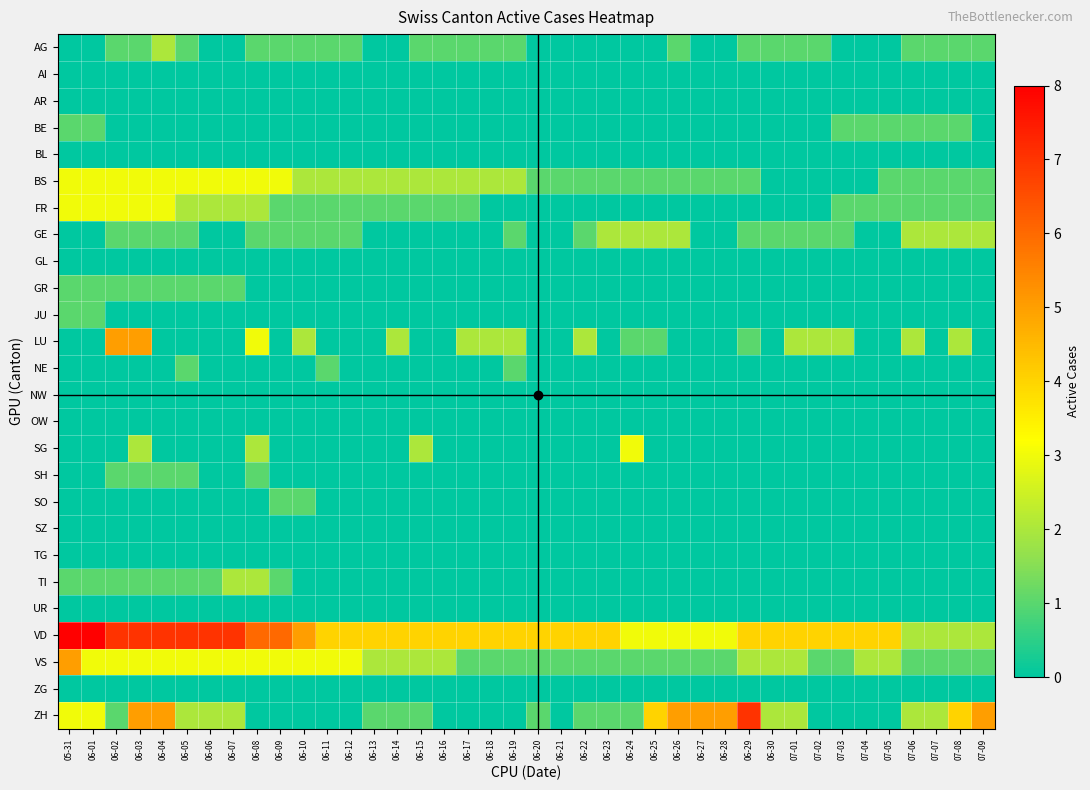

Reading left to right, transcribe all the data shown in this chart.

AG: 05-31=0	06-01=0	06-02=1	06-03=1	06-04=2	06-05=1	06-06=0	06-07=0	06-08=1	06-09=1	06-10=1	06-11=1	06-12=1	06-13=0	06-14=0	06-15=1	06-16=1	06-17=1	06-18=1	06-19=1	06-20=0	06-21=0	06-22=0	06-23=0	06-24=0	06-25=0	06-26=1	06-27=0	06-28=0	06-29=1	06-30=1	07-01=1	07-02=1	07-03=0	07-04=0	07-05=0	07-06=1	07-07=1	07-08=1	07-09=1
AI: 05-31=0	06-01=0	06-02=0	06-03=0	06-04=0	06-05=0	06-06=0	06-07=0	06-08=0	06-09=0	06-10=0	06-11=0	06-12=0	06-13=0	06-14=0	06-15=0	06-16=0	06-17=0	06-18=0	06-19=0	06-20=0	06-21=0	06-22=0	06-23=0	06-24=0	06-25=0	06-26=0	06-27=0	06-28=0	06-29=0	06-30=0	07-01=0	07-02=0	07-03=0	07-04=0	07-05=0	07-06=0	07-07=0	07-08=0	07-09=0
AR: 05-31=0	06-01=0	06-02=0	06-03=0	06-04=0	06-05=0	06-06=0	06-07=0	06-08=0	06-09=0	06-10=0	06-11=0	06-12=0	06-13=0	06-14=0	06-15=0	06-16=0	06-17=0	06-18=0	06-19=0	06-20=0	06-21=0	06-22=0	06-23=0	06-24=0	06-25=0	06-26=0	06-27=0	06-28=0	06-29=0	06-30=0	07-01=0	07-02=0	07-03=0	07-04=0	07-05=0	07-06=0	07-07=0	07-08=0	07-09=0
BE: 05-31=1	06-01=1	06-02=0	06-03=0	06-04=0	06-05=0	06-06=0	06-07=0	06-08=0	06-09=0	06-10=0	06-11=0	06-12=0	06-13=0	06-14=0	06-15=0	06-16=0	06-17=0	06-18=0	06-19=0	06-20=0	06-21=0	06-22=0	06-23=0	06-24=0	06-25=0	06-26=0	06-27=0	06-28=0	06-29=0	06-30=0	07-01=0	07-02=0	07-03=1	07-04=1	07-05=1	07-06=1	07-07=1	07-08=1	07-09=0
BL: 05-31=0	06-01=0	06-02=0	06-03=0	06-04=0	06-05=0	06-06=0	06-07=0	06-08=0	06-09=0	06-10=0	06-11=0	06-12=0	06-13=0	06-14=0	06-15=0	06-16=0	06-17=0	06-18=0	06-19=0	06-20=0	06-21=0	06-22=0	06-23=0	06-24=0	06-25=0	06-26=0	06-27=0	06-28=0	06-29=0	06-30=0	07-01=0	07-02=0	07-03=0	07-04=0	07-05=0	07-06=0	07-07=0	07-08=0	07-09=0
BS: 05-31=3	06-01=3	06-02=3	06-03=3	06-04=3	06-05=3	06-06=3	06-07=3	06-08=3	06-09=3	06-10=2	06-11=2	06-12=2	06-13=2	06-14=2	06-15=2	06-16=2	06-17=2	06-18=2	06-19=2	06-20=1	06-21=1	06-22=1	06-23=1	06-24=1	06-25=1	06-26=1	06-27=1	06-28=1	06-29=1	06-30=0	07-01=0	07-02=0	07-03=0	07-04=0	07-05=1	07-06=1	07-07=1	07-08=1	07-09=1
FR: 05-31=3	06-01=3	06-02=3	06-03=3	06-04=3	06-05=2	06-06=2	06-07=2	06-08=2	06-09=1	06-10=1	06-11=1	06-12=1	06-13=1	06-14=1	06-15=1	06-16=1	06-17=1	06-18=0	06-19=0	06-20=0	06-21=0	06-22=0	06-23=0	06-24=0	06-25=0	06-26=0	06-27=0	06-28=0	06-29=0	06-30=0	07-01=0	07-02=0	07-03=1	07-04=1	07-05=1	07-06=1	07-07=1	07-08=1	07-09=1
GE: 05-31=0	06-01=0	06-02=1	06-03=1	06-04=1	06-05=1	06-06=0	06-07=0	06-08=1	06-09=1	06-10=1	06-11=1	06-12=1	06-13=0	06-14=0	06-15=0	06-16=0	06-17=0	06-18=0	06-19=1	06-20=0	06-21=0	06-22=1	06-23=2	06-24=2	06-25=2	06-26=2	06-27=0	06-28=0	06-29=1	06-30=1	07-01=1	07-02=1	07-03=1	07-04=0	07-05=0	07-06=2	07-07=2	07-08=2	07-09=2
GL: 05-31=0	06-01=0	06-02=0	06-03=0	06-04=0	06-05=0	06-06=0	06-07=0	06-08=0	06-09=0	06-10=0	06-11=0	06-12=0	06-13=0	06-14=0	06-15=0	06-16=0	06-17=0	06-18=0	06-19=0	06-20=0	06-21=0	06-22=0	06-23=0	06-24=0	06-25=0	06-26=0	06-27=0	06-28=0	06-29=0	06-30=0	07-01=0	07-02=0	07-03=0	07-04=0	07-05=0	07-06=0	07-07=0	07-08=0	07-09=0
GR: 05-31=1	06-01=1	06-02=1	06-03=1	06-04=1	06-05=1	06-06=1	06-07=1	06-08=0	06-09=0	06-10=0	06-11=0	06-12=0	06-13=0	06-14=0	06-15=0	06-16=0	06-17=0	06-18=0	06-19=0	06-20=0	06-21=0	06-22=0	06-23=0	06-24=0	06-25=0	06-26=0	06-27=0	06-28=0	06-29=0	06-30=0	07-01=0	07-02=0	07-03=0	07-04=0	07-05=0	07-06=0	07-07=0	07-08=0	07-09=0
JU: 05-31=1	06-01=1	06-02=0	06-03=0	06-04=0	06-05=0	06-06=0	06-07=0	06-08=0	06-09=0	06-10=0	06-11=0	06-12=0	06-13=0	06-14=0	06-15=0	06-16=0	06-17=0	06-18=0	06-19=0	06-20=0	06-21=0	06-22=0	06-23=0	06-24=0	06-25=0	06-26=0	06-27=0	06-28=0	06-29=0	06-30=0	07-01=0	07-02=0	07-03=0	07-04=0	07-05=0	07-06=0	07-07=0	07-08=0	07-09=0
LU: 05-31=0	06-01=0	06-02=5	06-03=5	06-04=0	06-05=0	06-06=0	06-07=0	06-08=3	06-09=0	06-10=2	06-11=0	06-12=0	06-13=0	06-14=2	06-15=0	06-16=0	06-17=2	06-18=2	06-19=2	06-20=0	06-21=0	06-22=2	06-23=0	06-24=1	06-25=1	06-26=0	06-27=0	06-28=0	06-29=1	06-30=0	07-01=2	07-02=2	07-03=2	07-04=0	07-05=0	07-06=2	07-07=0	07-08=2	07-09=0
NE: 05-31=0	06-01=0	06-02=0	06-03=0	06-04=0	06-05=1	06-06=0	06-07=0	06-08=0	06-09=0	06-10=0	06-11=1	06-12=0	06-13=0	06-14=0	06-15=0	06-16=0	06-17=0	06-18=0	06-19=1	06-20=0	06-21=0	06-22=0	06-23=0	06-24=0	06-25=0	06-26=0	06-27=0	06-28=0	06-29=0	06-30=0	07-01=0	07-02=0	07-03=0	07-04=0	07-05=0	07-06=0	07-07=0	07-08=0	07-09=0
NW: 05-31=0	06-01=0	06-02=0	06-03=0	06-04=0	06-05=0	06-06=0	06-07=0	06-08=0	06-09=0	06-10=0	06-11=0	06-12=0	06-13=0	06-14=0	06-15=0	06-16=0	06-17=0	06-18=0	06-19=0	06-20=0	06-21=0	06-22=0	06-23=0	06-24=0	06-25=0	06-26=0	06-27=0	06-28=0	06-29=0	06-30=0	07-01=0	07-02=0	07-03=0	07-04=0	07-05=0	07-06=0	07-07=0	07-08=0	07-09=0
OW: 05-31=0	06-01=0	06-02=0	06-03=0	06-04=0	06-05=0	06-06=0	06-07=0	06-08=0	06-09=0	06-10=0	06-11=0	06-12=0	06-13=0	06-14=0	06-15=0	06-16=0	06-17=0	06-18=0	06-19=0	06-20=0	06-21=0	06-22=0	06-23=0	06-24=0	06-25=0	06-26=0	06-27=0	06-28=0	06-29=0	06-30=0	07-01=0	07-02=0	07-03=0	07-04=0	07-05=0	07-06=0	07-07=0	07-08=0	07-09=0
SG: 05-31=0	06-01=0	06-02=0	06-03=2	06-04=0	06-05=0	06-06=0	06-07=0	06-08=2	06-09=0	06-10=0	06-11=0	06-12=0	06-13=0	06-14=0	06-15=2	06-16=0	06-17=0	06-18=0	06-19=0	06-20=0	06-21=0	06-22=0	06-23=0	06-24=3	06-25=0	06-26=0	06-27=0	06-28=0	06-29=0	06-30=0	07-01=0	07-02=0	07-03=0	07-04=0	07-05=0	07-06=0	07-07=0	07-08=0	07-09=0
SH: 05-31=0	06-01=0	06-02=1	06-03=1	06-04=1	06-05=1	06-06=0	06-07=0	06-08=1	06-09=0	06-10=0	06-11=0	06-12=0	06-13=0	06-14=0	06-15=0	06-16=0	06-17=0	06-18=0	06-19=0	06-20=0	06-21=0	06-22=0	06-23=0	06-24=0	06-25=0	06-26=0	06-27=0	06-28=0	06-29=0	06-30=0	07-01=0	07-02=0	07-03=0	07-04=0	07-05=0	07-06=0	07-07=0	07-08=0	07-09=0
SO: 05-31=0	06-01=0	06-02=0	06-03=0	06-04=0	06-05=0	06-06=0	06-07=0	06-08=0	06-09=1	06-10=1	06-11=0	06-12=0	06-13=0	06-14=0	06-15=0	06-16=0	06-17=0	06-18=0	06-19=0	06-20=0	06-21=0	06-22=0	06-23=0	06-24=0	06-25=0	06-26=0	06-27=0	06-28=0	06-29=0	06-30=0	07-01=0	07-02=0	07-03=0	07-04=0	07-05=0	07-06=0	07-07=0	07-08=0	07-09=0
SZ: 05-31=0	06-01=0	06-02=0	06-03=0	06-04=0	06-05=0	06-06=0	06-07=0	06-08=0	06-09=0	06-10=0	06-11=0	06-12=0	06-13=0	06-14=0	06-15=0	06-16=0	06-17=0	06-18=0	06-19=0	06-20=0	06-21=0	06-22=0	06-23=0	06-24=0	06-25=0	06-26=0	06-27=0	06-28=0	06-29=0	06-30=0	07-01=0	07-02=0	07-03=0	07-04=0	07-05=0	07-06=0	07-07=0	07-08=0	07-09=0
TG: 05-31=0	06-01=0	06-02=0	06-03=0	06-04=0	06-05=0	06-06=0	06-07=0	06-08=0	06-09=0	06-10=0	06-11=0	06-12=0	06-13=0	06-14=0	06-15=0	06-16=0	06-17=0	06-18=0	06-19=0	06-20=0	06-21=0	06-22=0	06-23=0	06-24=0	06-25=0	06-26=0	06-27=0	06-28=0	06-29=0	06-30=0	07-01=0	07-02=0	07-03=0	07-04=0	07-05=0	07-06=0	07-07=0	07-08=0	07-09=0
TI: 05-31=1	06-01=1	06-02=1	06-03=1	06-04=1	06-05=1	06-06=1	06-07=2	06-08=2	06-09=1	06-10=0	06-11=0	06-12=0	06-13=0	06-14=0	06-15=0	06-16=0	06-17=0	06-18=0	06-19=0	06-20=0	06-21=0	06-22=0	06-23=0	06-24=0	06-25=0	06-26=0	06-27=0	06-28=0	06-29=0	06-30=0	07-01=0	07-02=0	07-03=0	07-04=0	07-05=0	07-06=0	07-07=0	07-08=0	07-09=0
UR: 05-31=0	06-01=0	06-02=0	06-03=0	06-04=0	06-05=0	06-06=0	06-07=0	06-08=0	06-09=0	06-10=0	06-11=0	06-12=0	06-13=0	06-14=0	06-15=0	06-16=0	06-17=0	06-18=0	06-19=0	06-20=0	06-21=0	06-22=0	06-23=0	06-24=0	06-25=0	06-26=0	06-27=0	06-28=0	06-29=0	06-30=0	07-01=0	07-02=0	07-03=0	07-04=0	07-05=0	07-06=0	07-07=0	07-08=0	07-09=0
VD: 05-31=8	06-01=8	06-02=7	06-03=7	06-04=7	06-05=7	06-06=7	06-07=7	06-08=6	06-09=6	06-10=5	06-11=4	06-12=4	06-13=4	06-14=4	06-15=4	06-16=4	06-17=4	06-18=4	06-19=4	06-20=4	06-21=4	06-22=4	06-23=4	06-24=3	06-25=3	06-26=3	06-27=3	06-28=3	06-29=4	06-30=4	07-01=4	07-02=4	07-03=4	07-04=4	07-05=4	07-06=2	07-07=2	07-08=2	07-09=2
VS: 05-31=5	06-01=3	06-02=3	06-03=3	06-04=3	06-05=3	06-06=3	06-07=3	06-08=3	06-09=3	06-10=3	06-11=3	06-12=3	06-13=2	06-14=2	06-15=2	06-16=2	06-17=1	06-18=1	06-19=1	06-20=1	06-21=1	06-22=1	06-23=1	06-24=1	06-25=1	06-26=1	06-27=1	06-28=1	06-29=2	06-30=2	07-01=2	07-02=1	07-03=1	07-04=2	07-05=2	07-06=1	07-07=1	07-08=1	07-09=1
ZG: 05-31=0	06-01=0	06-02=0	06-03=0	06-04=0	06-05=0	06-06=0	06-07=0	06-08=0	06-09=0	06-10=0	06-11=0	06-12=0	06-13=0	06-14=0	06-15=0	06-16=0	06-17=0	06-18=0	06-19=0	06-20=0	06-21=0	06-22=0	06-23=0	06-24=0	06-25=0	06-26=0	06-27=0	06-28=0	06-29=0	06-30=0	07-01=0	07-02=0	07-03=0	07-04=0	07-05=0	07-06=0	07-07=0	07-08=0	07-09=0
ZH: 05-31=3	06-01=3	06-02=1	06-03=5	06-04=5	06-05=2	06-06=2	06-07=2	06-08=0	06-09=0	06-10=0	06-11=0	06-12=0	06-13=1	06-14=1	06-15=1	06-16=0	06-17=0	06-18=0	06-19=0	06-20=1	06-21=0	06-22=1	06-23=1	06-24=1	06-25=4	06-26=5	06-27=5	06-28=5	06-29=7	06-30=2	07-01=2	07-02=0	07-03=0	07-04=0	07-05=0	07-06=2	07-07=2	07-08=4	07-09=5